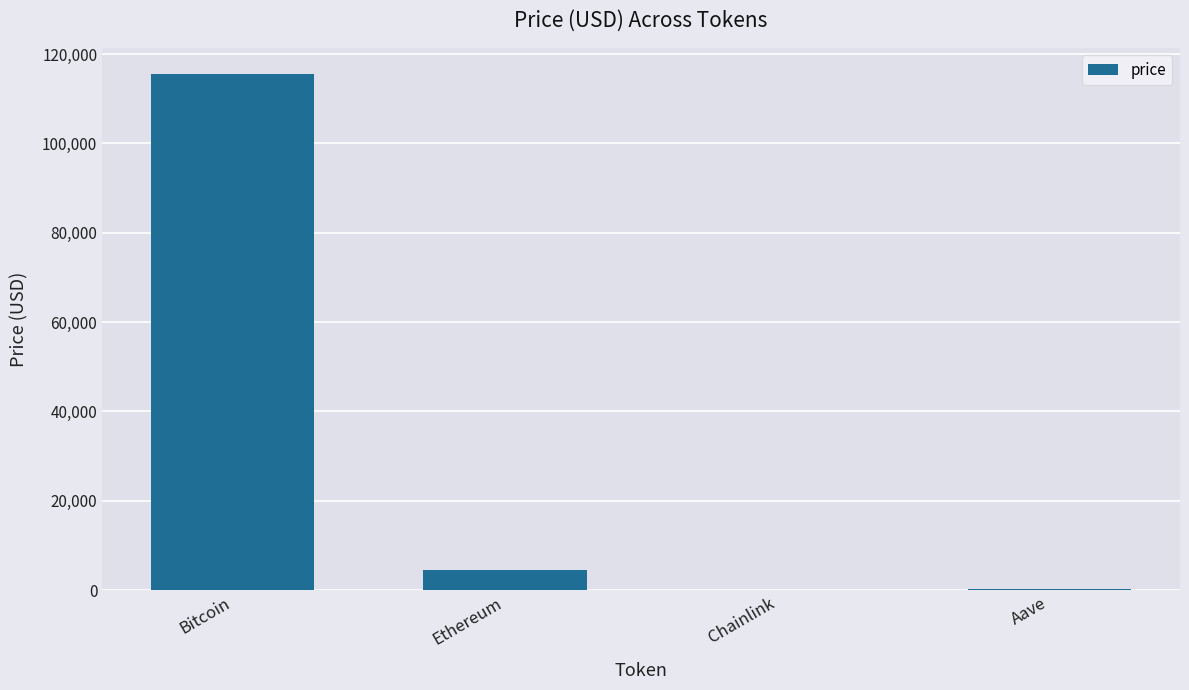

Count the number of categories in the chart.

4